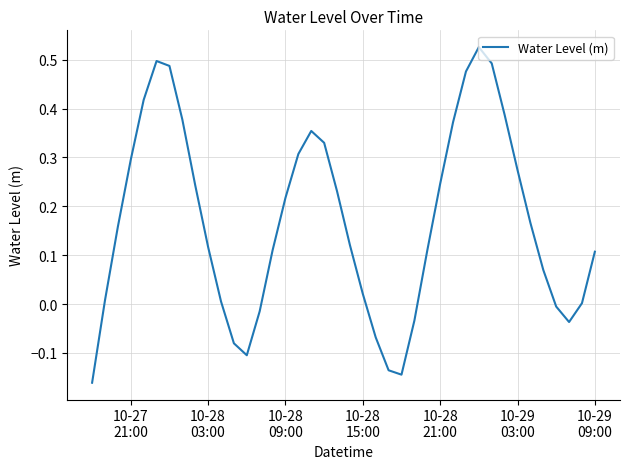

What is the difference between the maximum and minimum values?

0.7